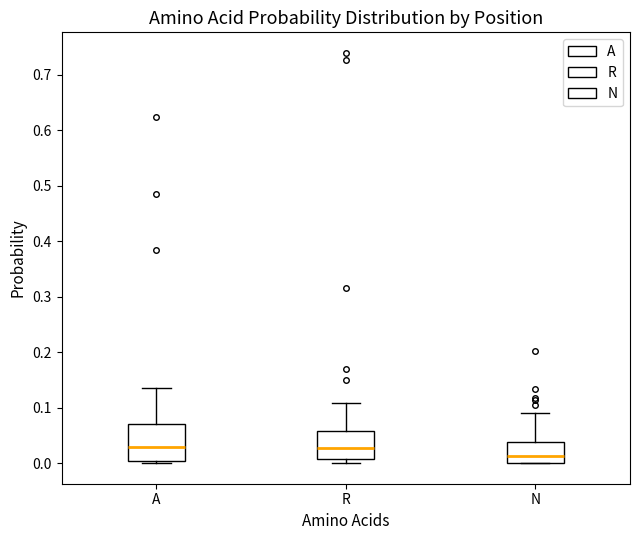

Reading left to right, read every box against the y-axis: the position of its median line, the range the box covers, and the ends of its whiskers. The values are not printed on the chart, so give them approximately, as read against the axis.

A: median 0.03, box 0.00 to 0.07, whiskers 0.00 (just below the box's lower edge) to 0.14
R: median 0.03, box 0.01 to 0.06, whiskers 0.00 to 0.11
N: median 0.01, box 0.00 to 0.04, whiskers 0.00 to 0.09